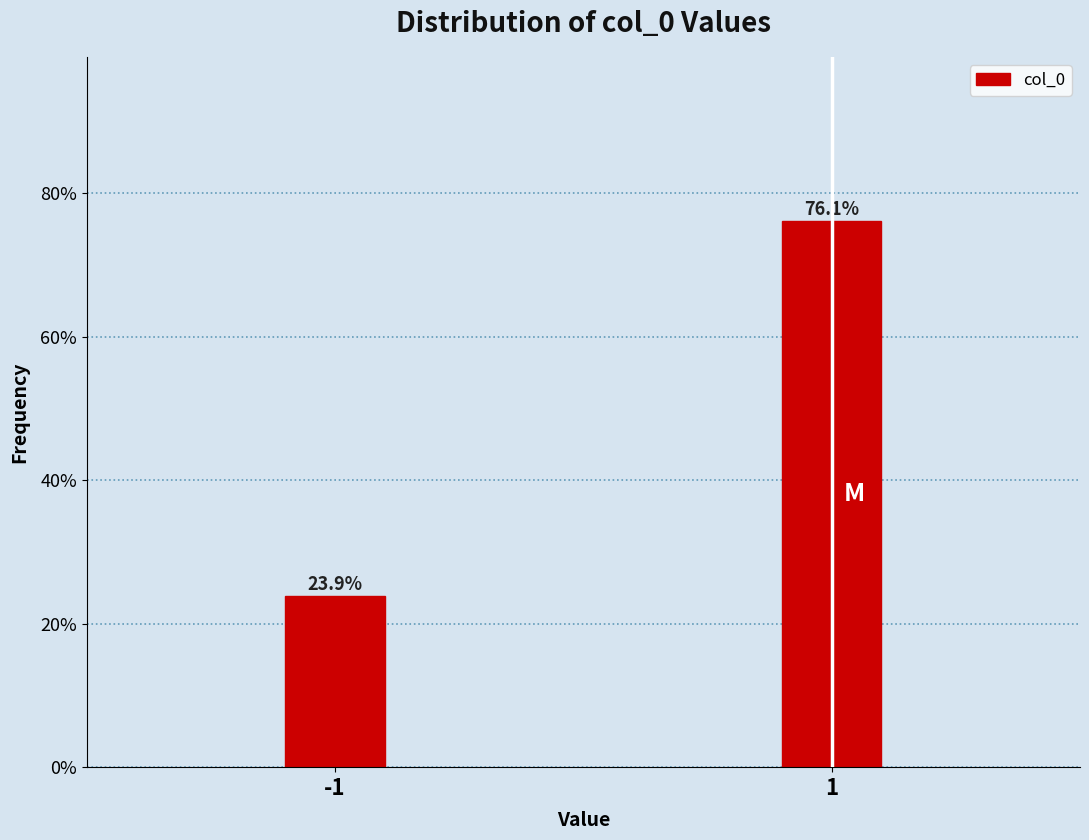

Does the chart contain any negative values?

No